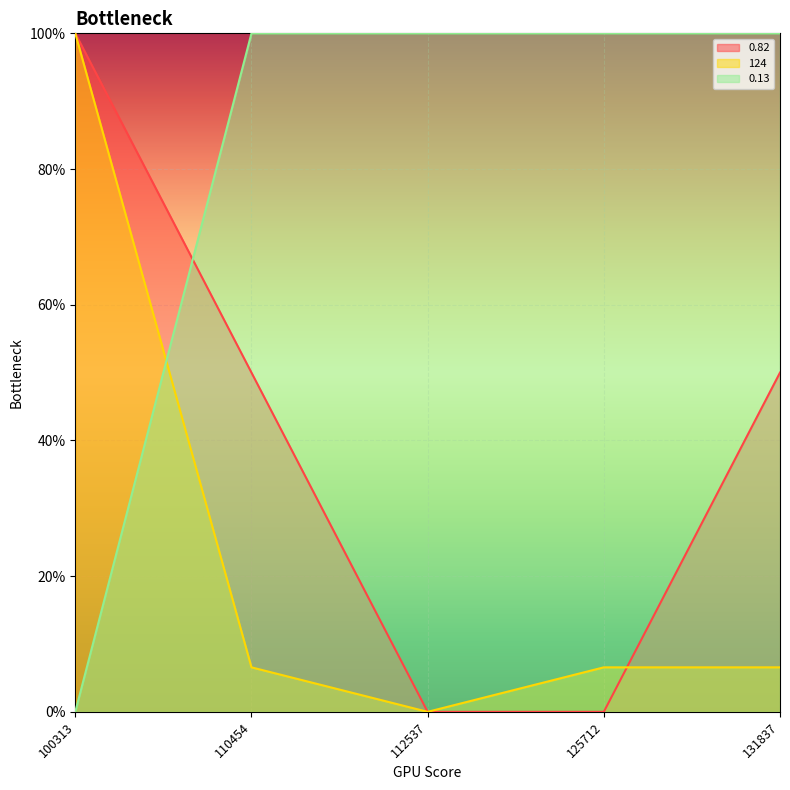

True or false: 0.82 has a value of 0.2 at 131837.

False